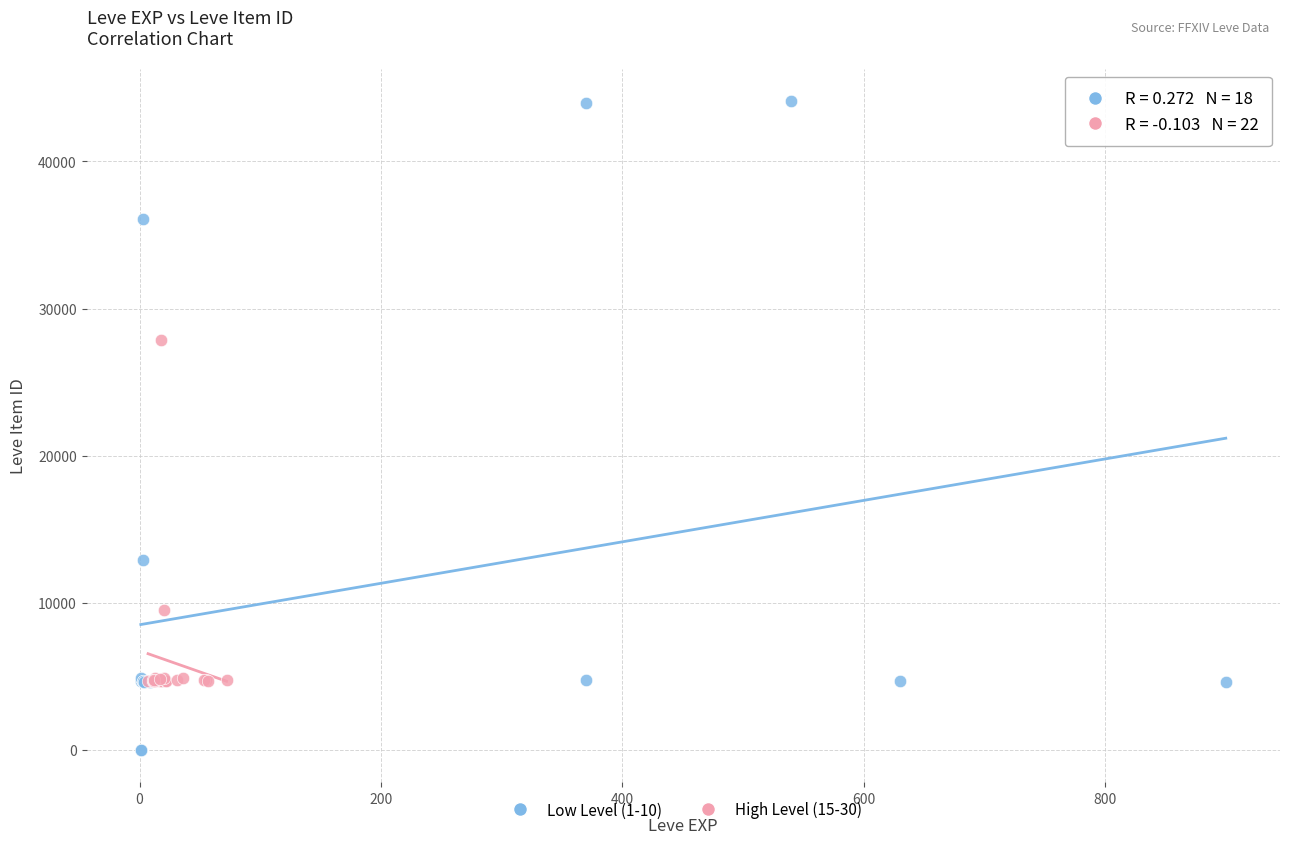

Which series reaches the maximum Y coordinate?

Low Level (1-10)